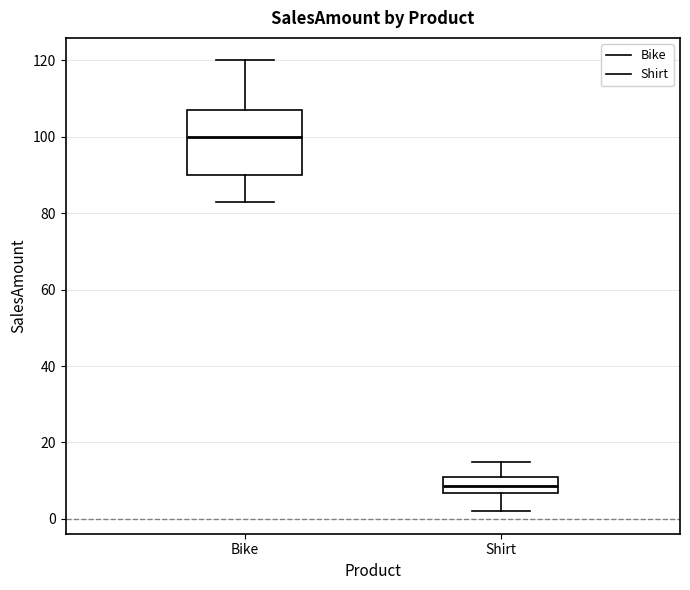

Reading left to right, transcribe this box plot: for each box, give where its median line is, the range the box spans, and where its two whiskers end, as read against the y-axis. The values are not printed on the chart, so give them approximately, as read against the axis.

Bike: median 100, box 90 to 108, whiskers 84 to 120
Shirt: median 8, box 6 to 12, whiskers 2 to 16